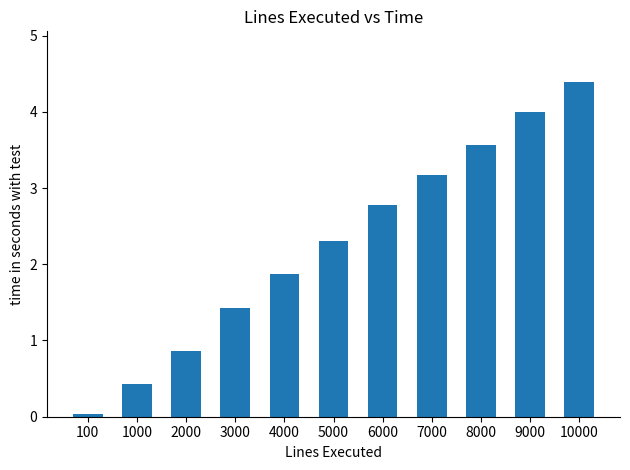

What is the maximum value shown in the chart?

4.4